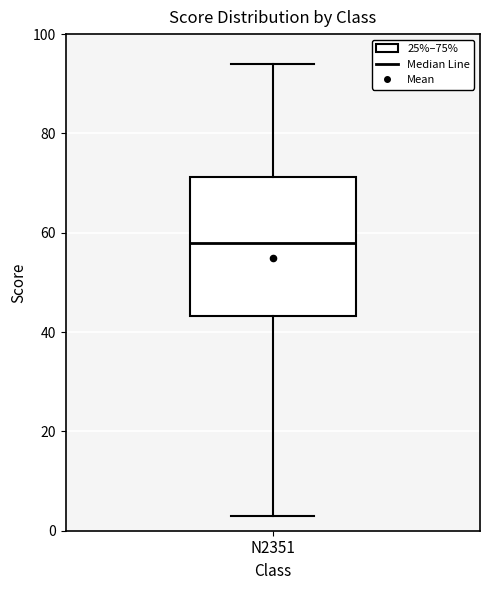

Read this box plot against the y-axis: the position of the median line, the range covered by the box, and the ends of both whiskers. The values are not printed on the chart, so give them approximately, as read against the axis.

median 58, box 44 to 72, whiskers 4 to 94